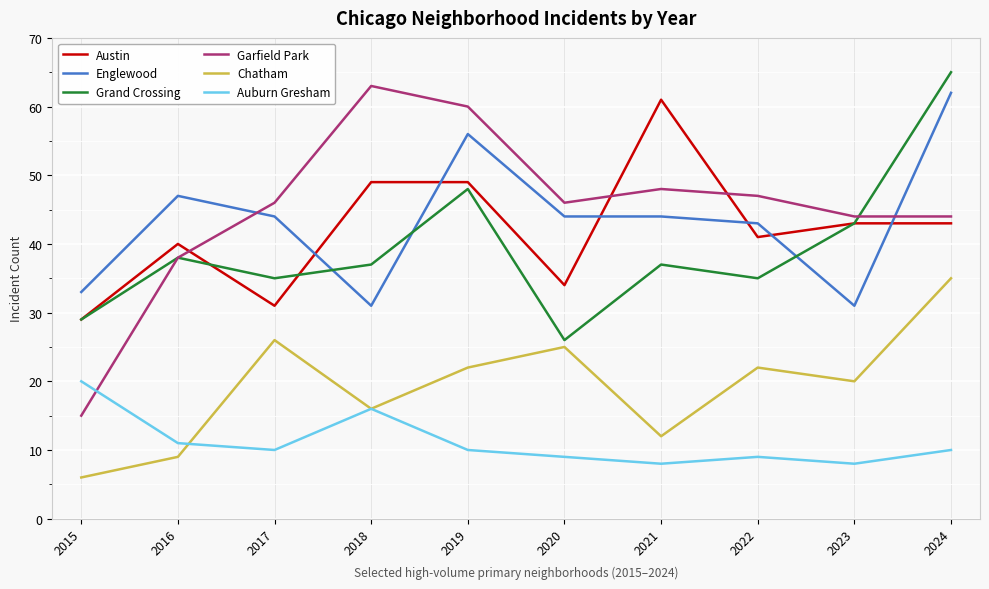

True or false: Austin and Chatham intersect in this chart.

False